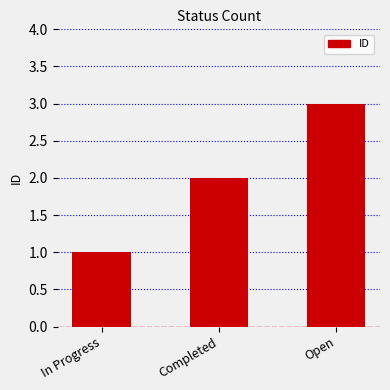

Approximately how many times larger is the value at Completed compared to Open?

0.7